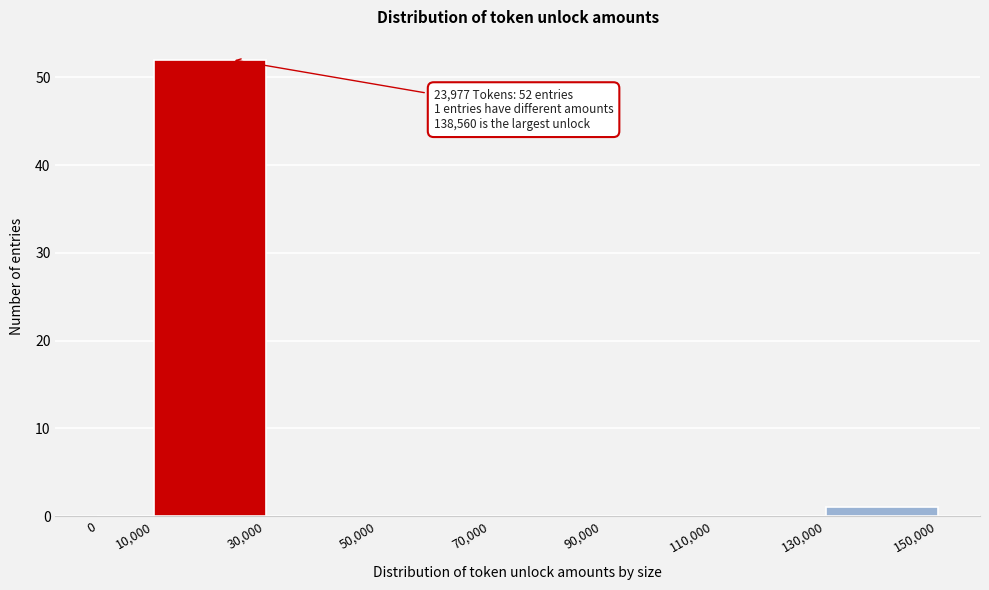

Which range on the x-axis has the tallest bar?

10,000 to 30,000